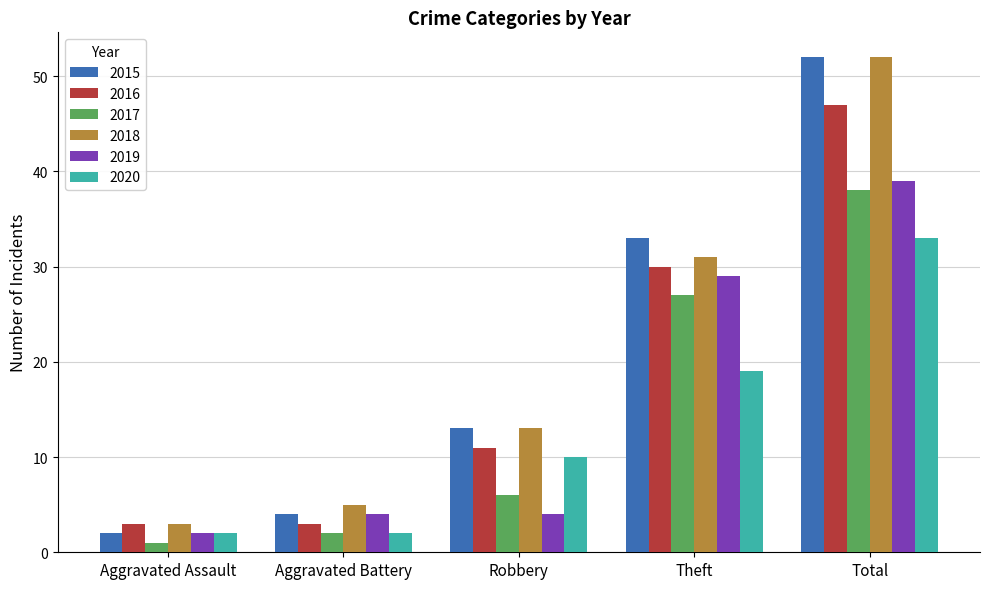

Reading left to right, what are all the values shown in this chart?

2015: 2	4	13	33	52
2016: 3	3	11	30	47
2017: 1	2	6	27	38
2018: 3	5	13	31	52
2019: 2	4	4	29	39
2020: 2	2	10	19	33